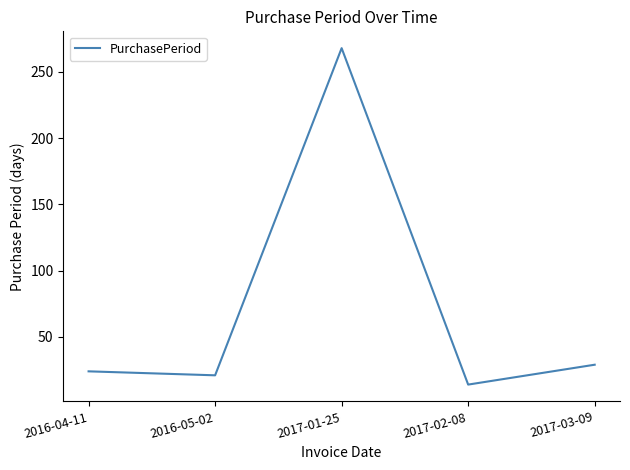

True or false: the data shows 46 at 2017-03-09.

False